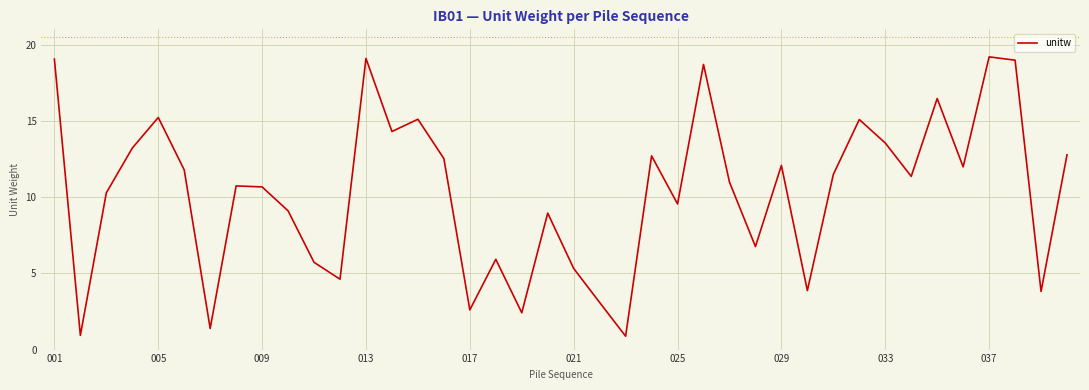

Does the chart have visible grid lines?

Yes